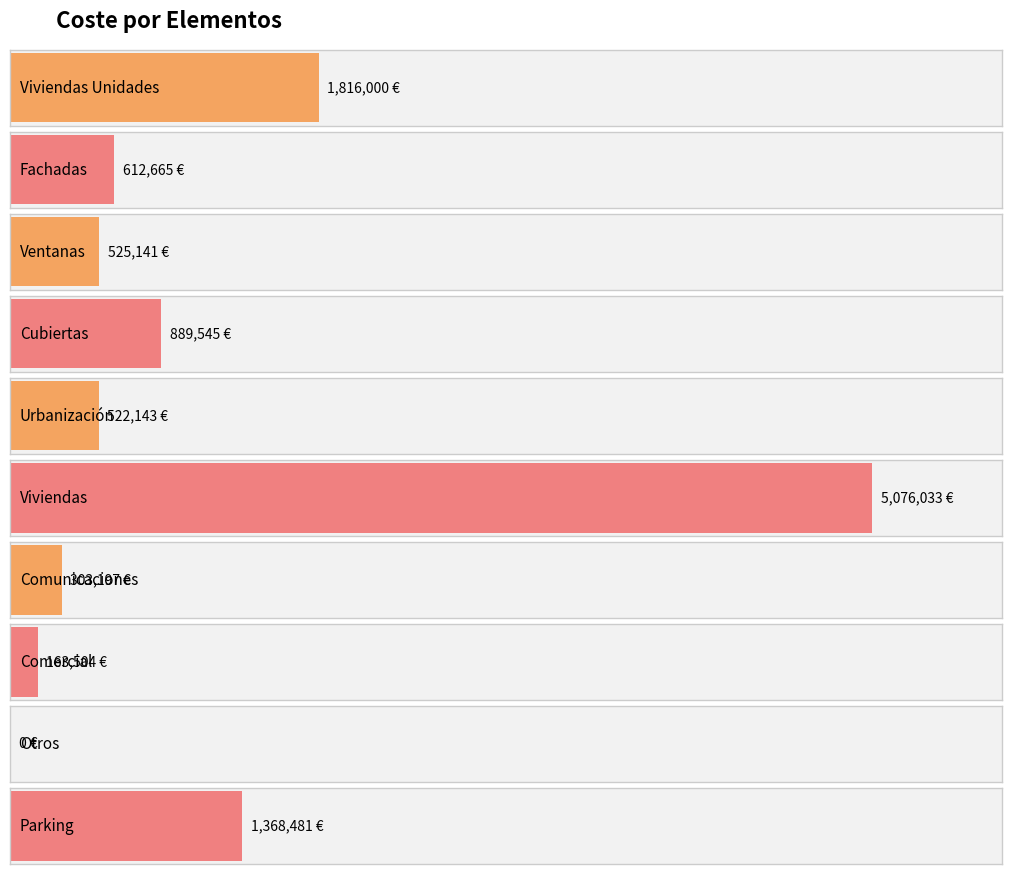

Which category has the lowest value across all series?

Otros